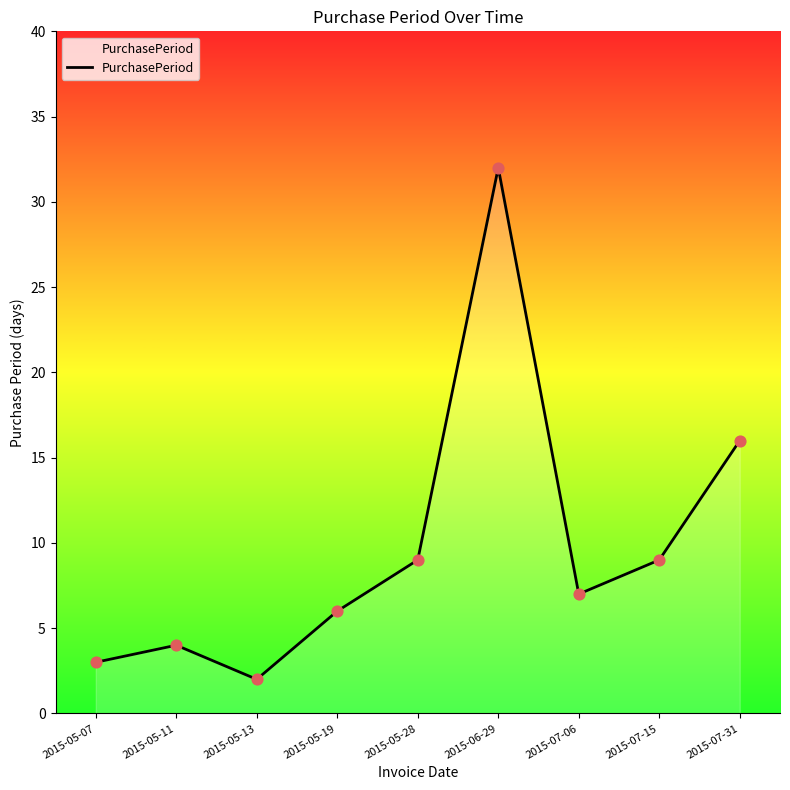

Between 2015-06-29 and 2015-05-13, which is larger?

2015-06-29